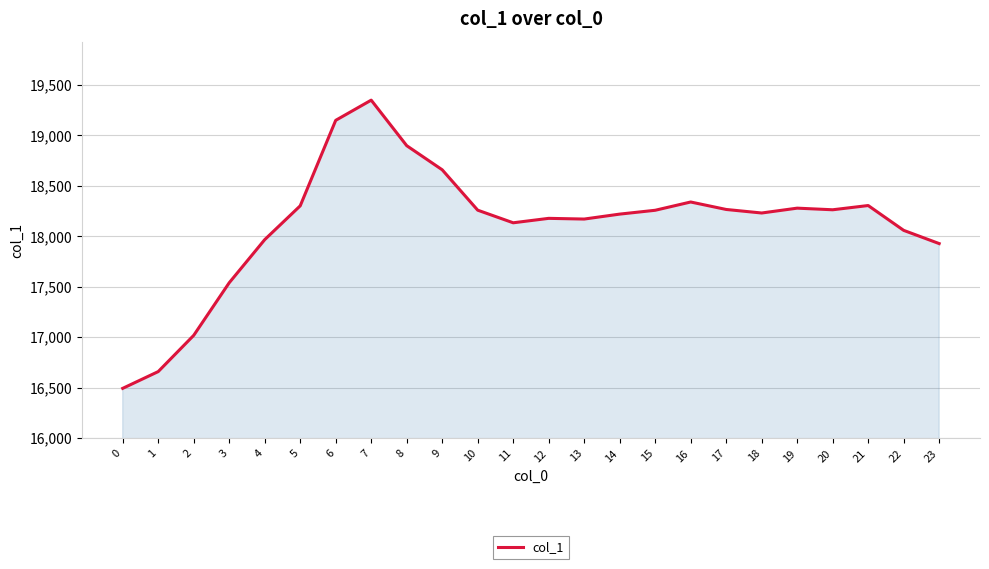

What is the ratio of the value at 9 to the value at 7?

1.0